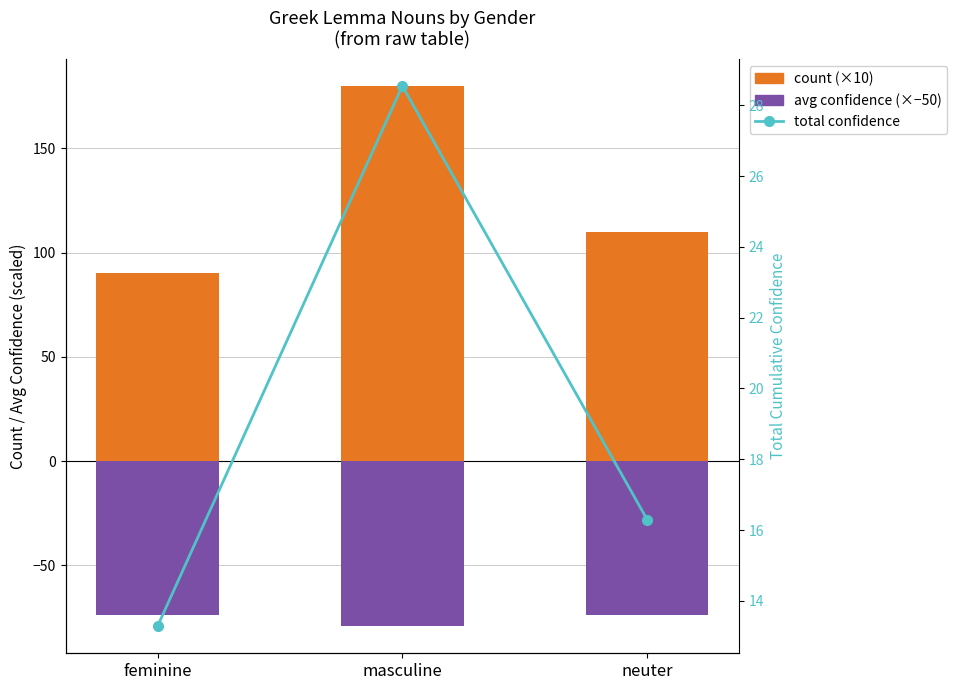

Which category has the lowest value across all series?

masculine